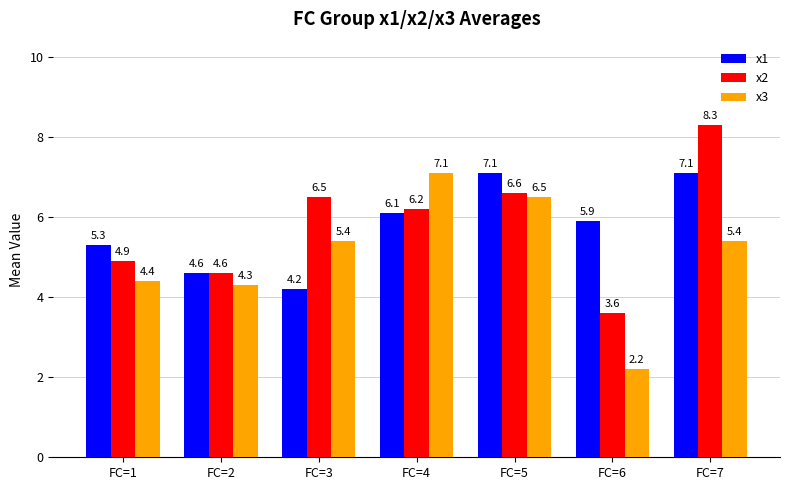

True or false: x1 has a value of 12.0 at FC=5.

False